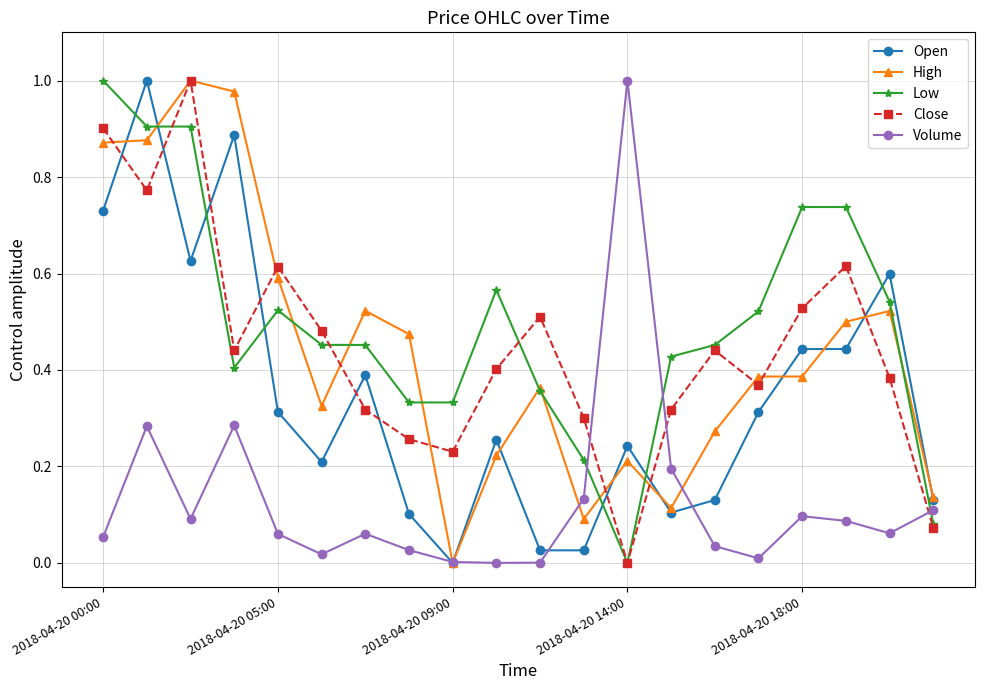

After their last crossing, which series has the higher values: Open or Close?

Open